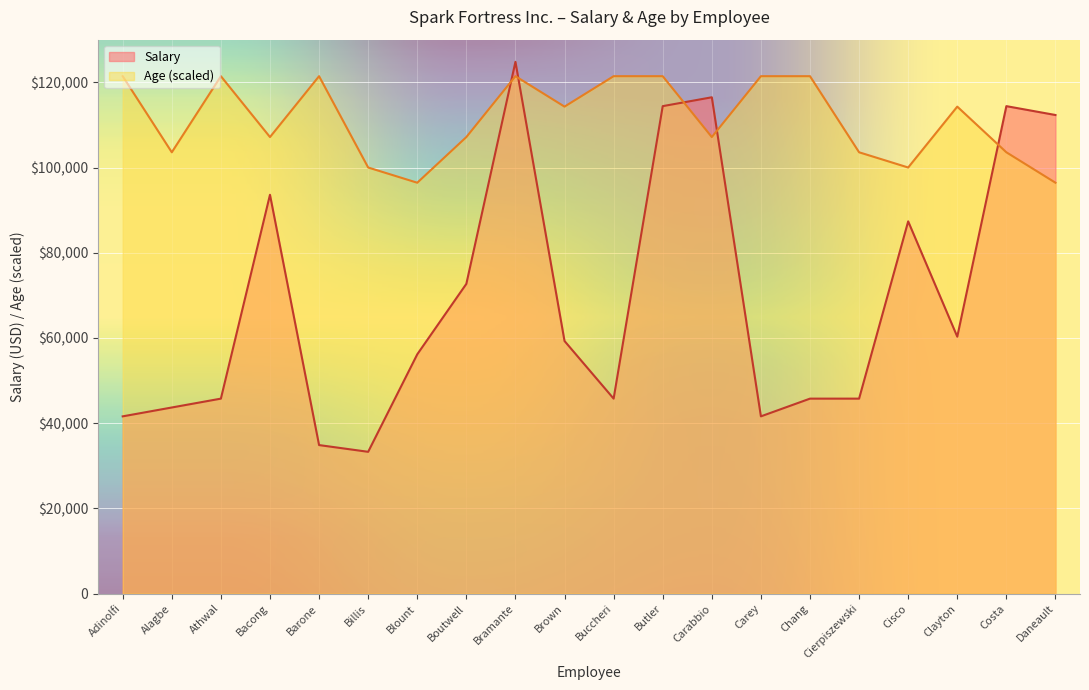

The Salary series shows 163586.2 at Bacong. True or false?

False